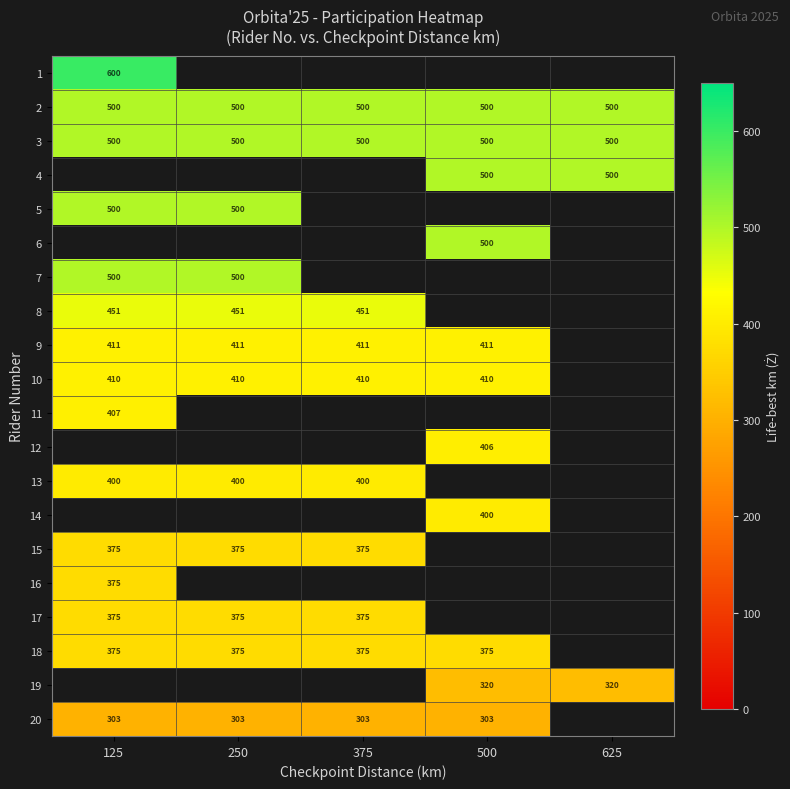

The 20 series shows 495 at 250. True or false?

False